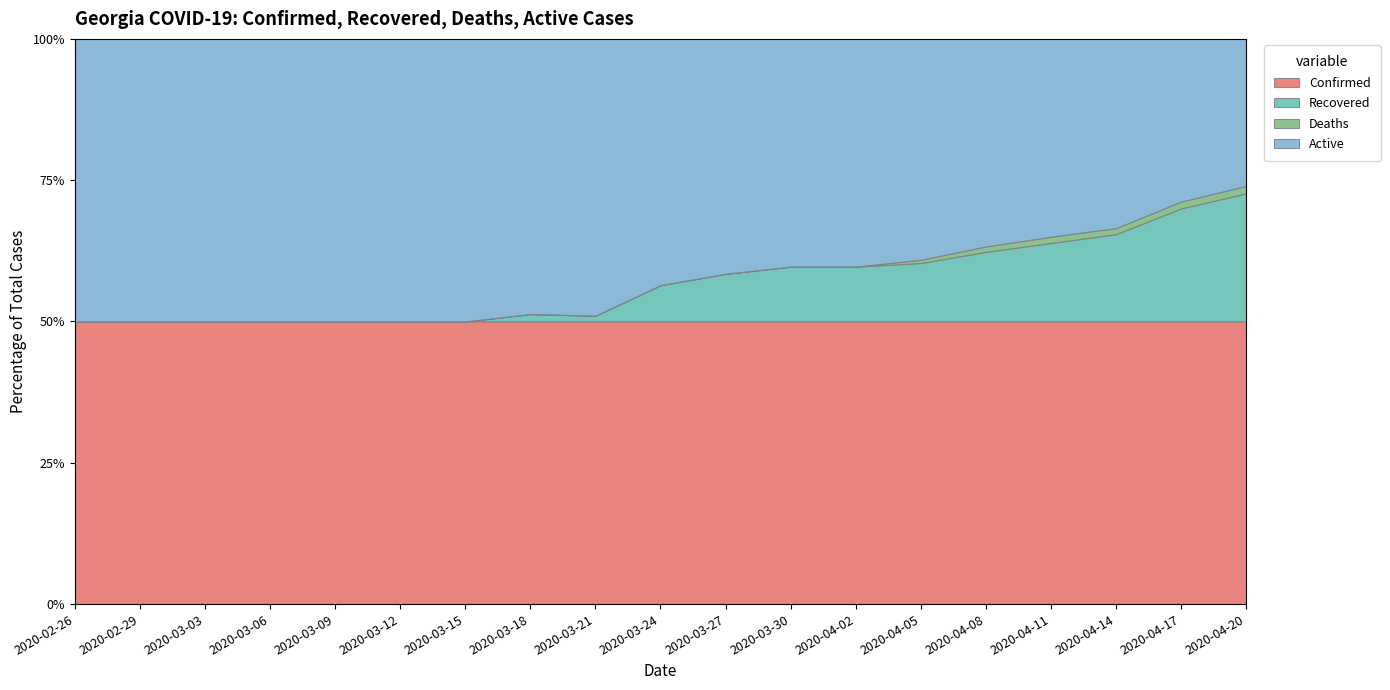

What is the difference between the second highest and second lowest values in the Recovered series?

148